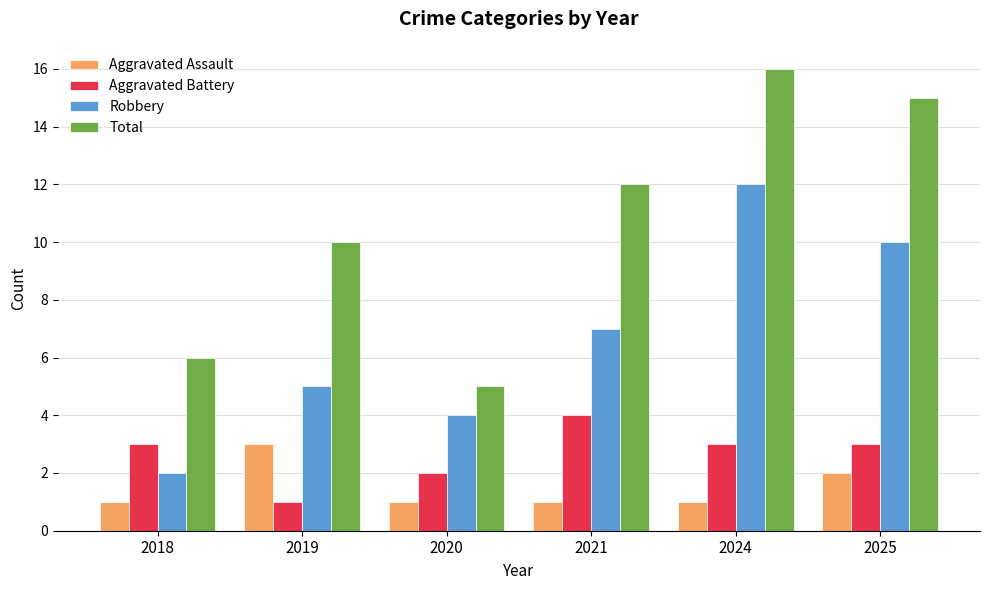

What value does the Aggravated Battery series have at 2018?

3